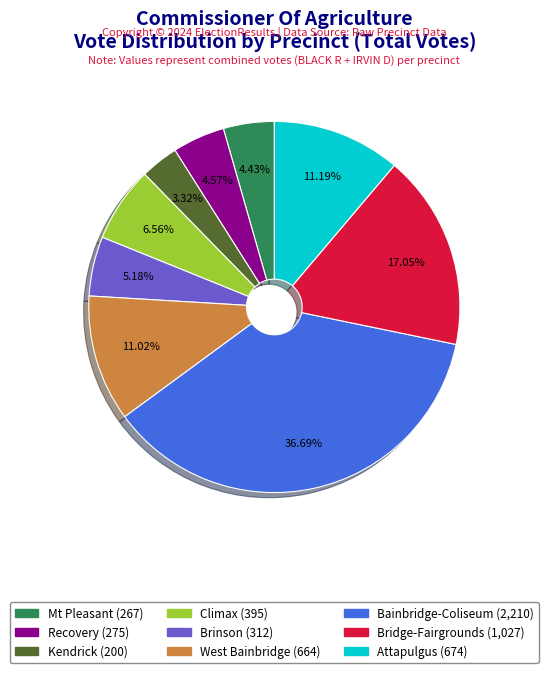

Approximately how many times larger is the value at Recovery compared to Attapulgus?

0.4